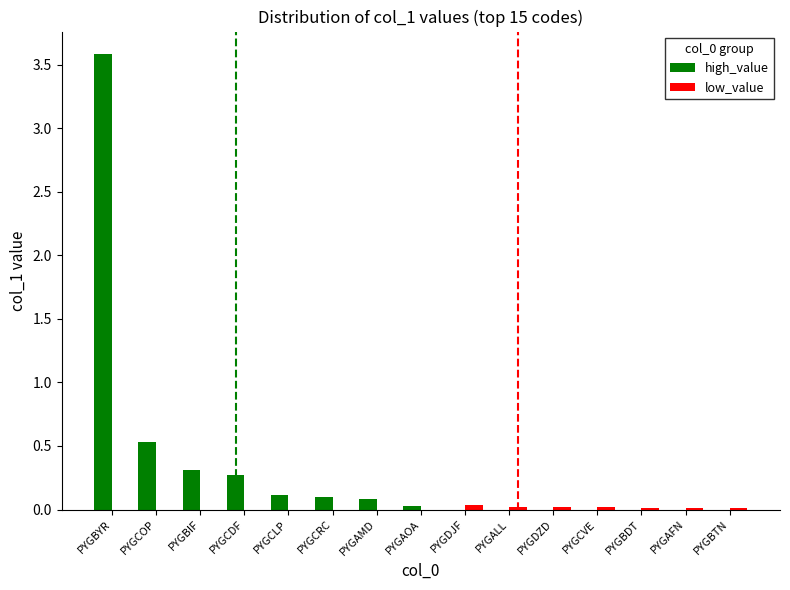

True or false: high_value has a value of 0.1 at PYGBIF.

False